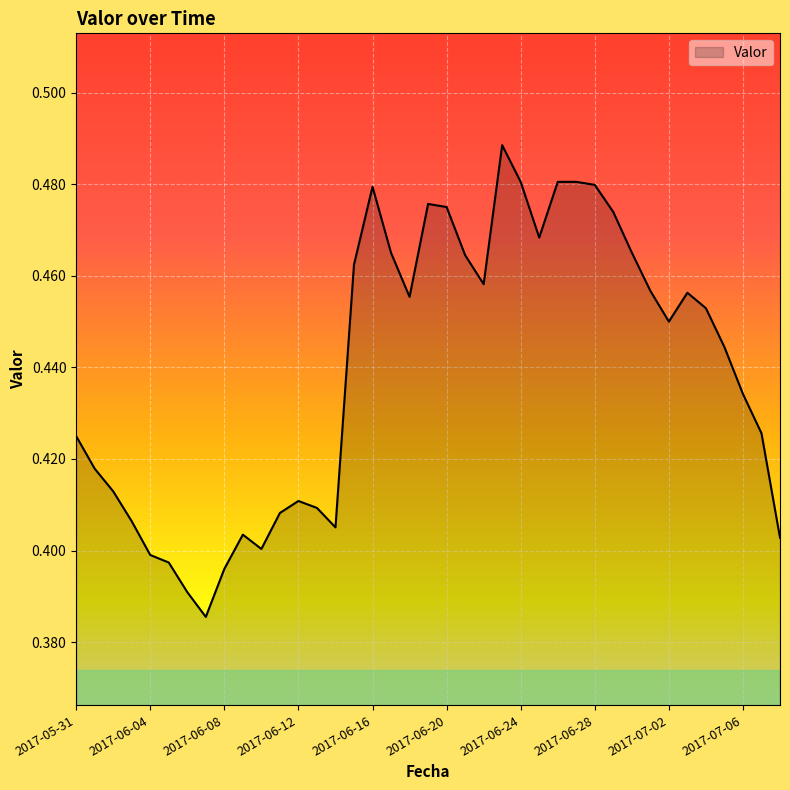

At which category does the chart reach its peak across all series?

2017-06-23